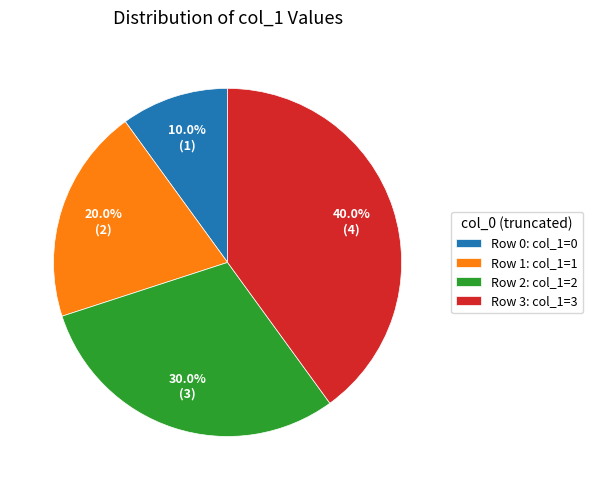

How much of the chart is everything except Row 1: col_1=1?

80.0%